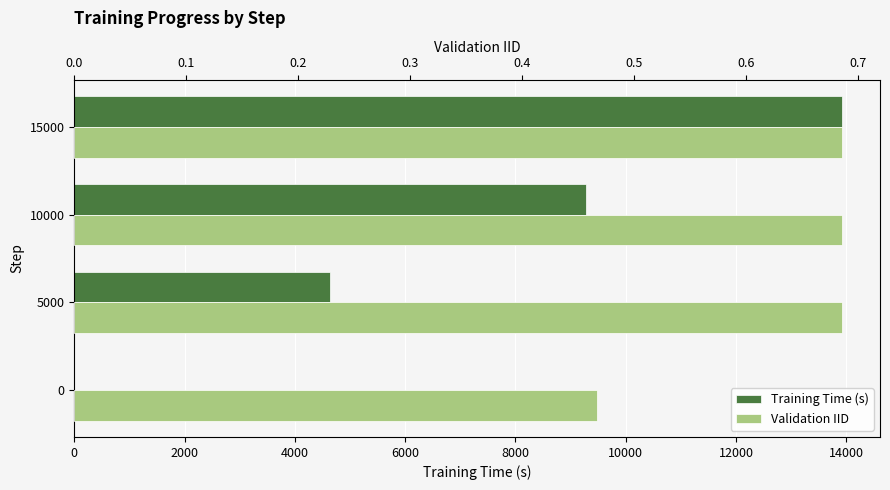

What is the value of the Training Time (s) bar at the 4th from the left?

13917.0